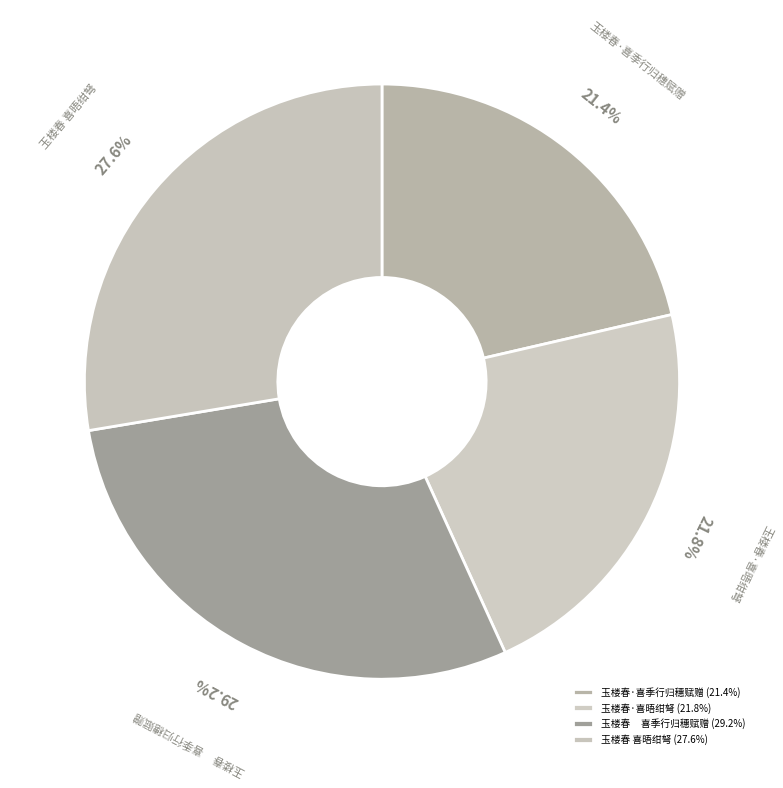

What percentage is the 玉楼春 喜晤绀弩 slice, to the nearest percent?

28%